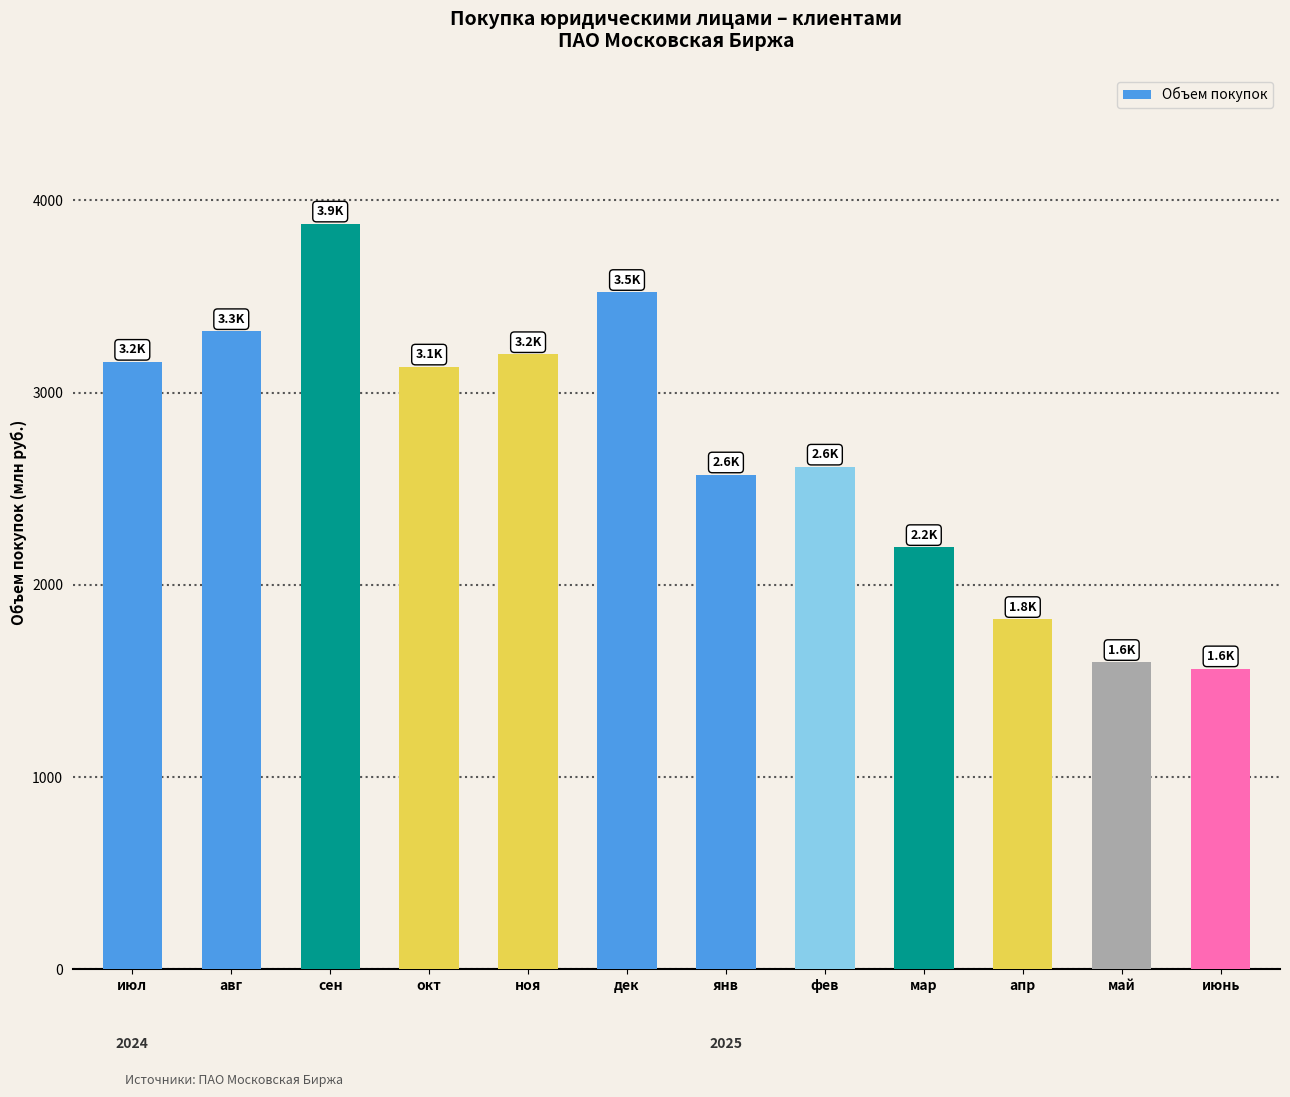

What is the greatest value displayed?

3877.5